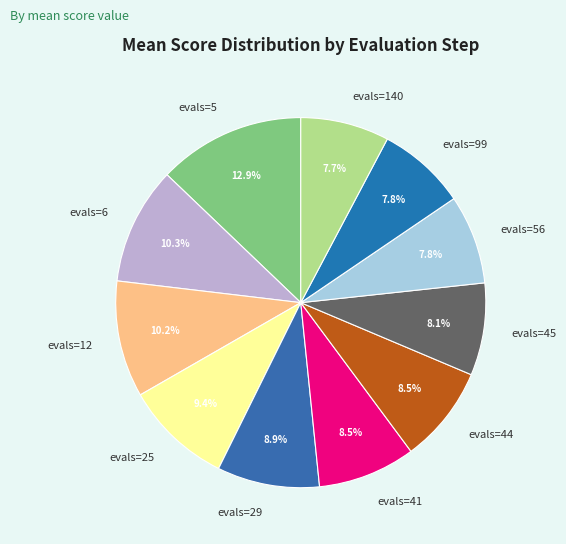

Does evals=99 represent more than half of the total?

No